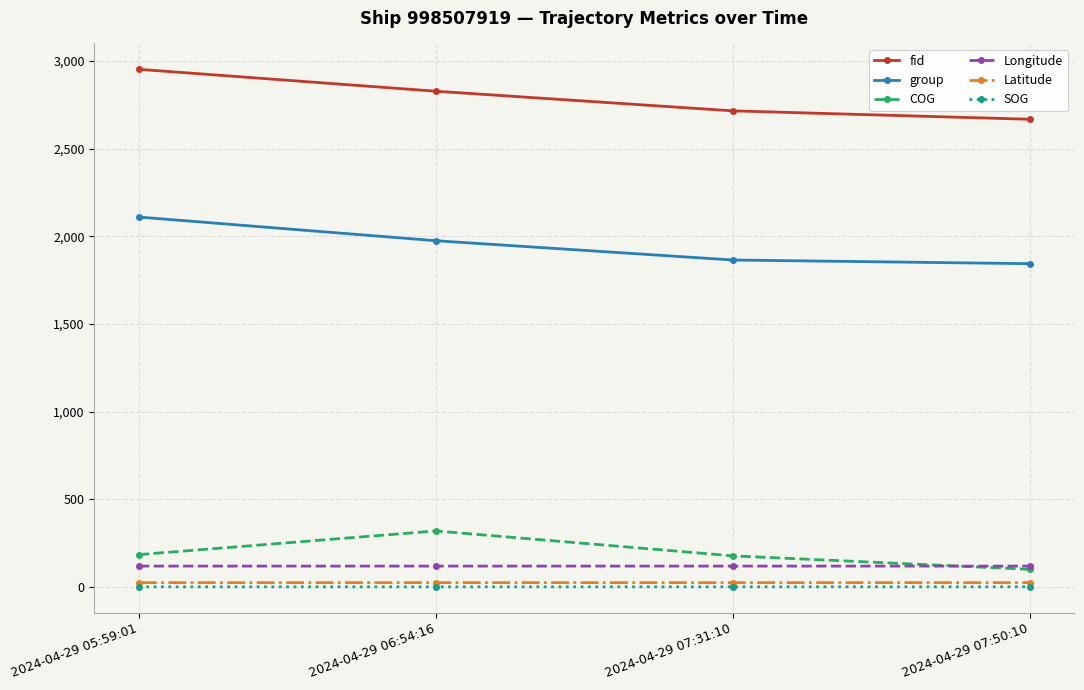

What is the sum of all Latitude values?

97.0